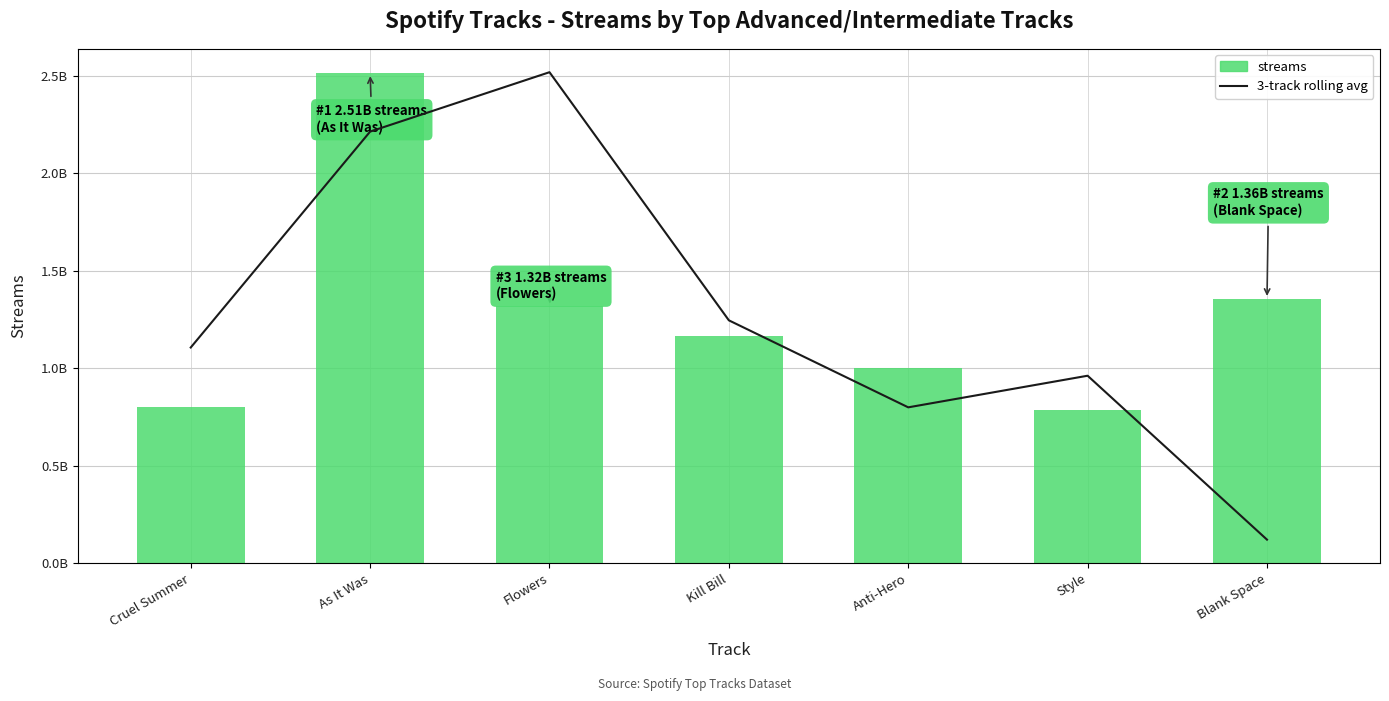

Which label corresponds to the largest value in the chart?

As It Was